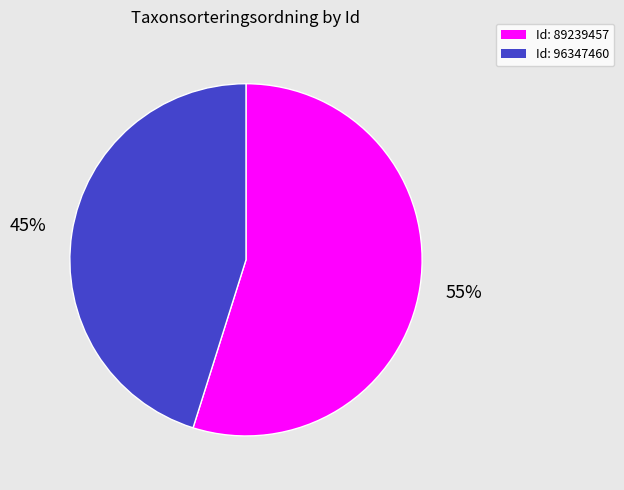

Which slice is the largest?

Id: 89239457